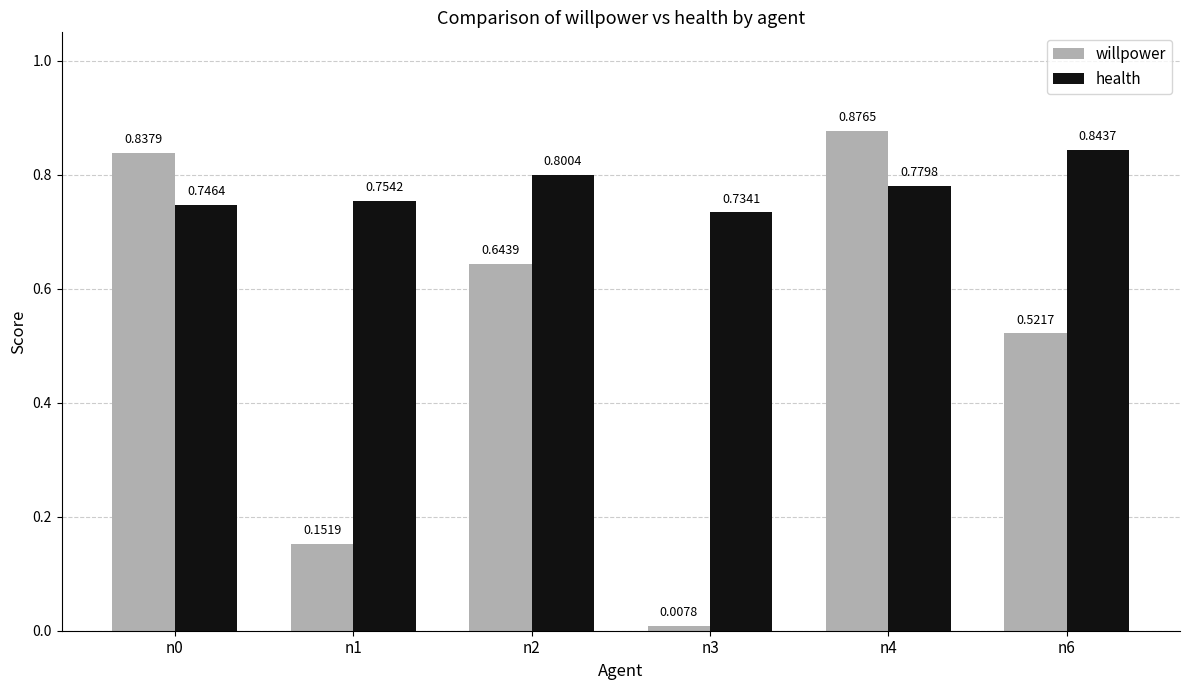

What is the spread (max minus min) of values at n0?

0.1